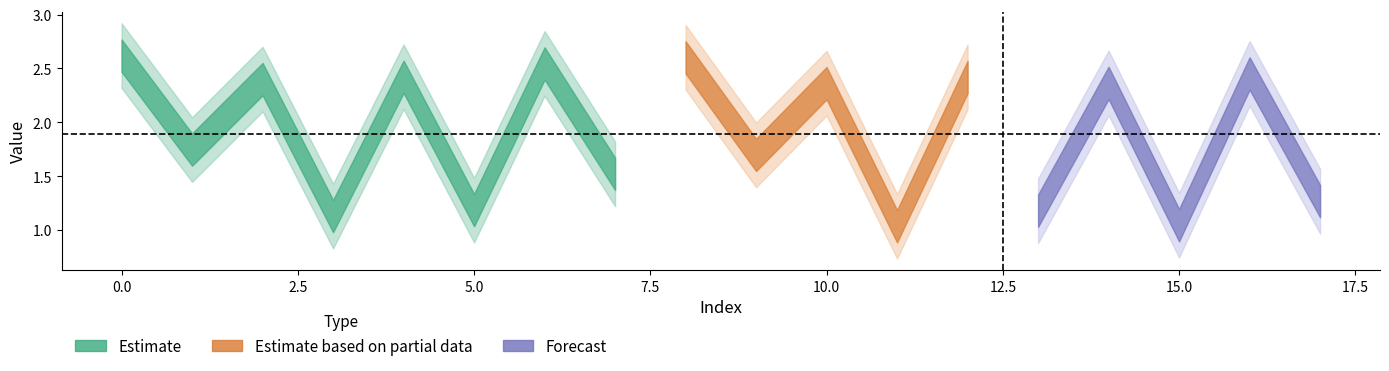

How many interior local valleys (lower than both neighbors) does the data have?

8